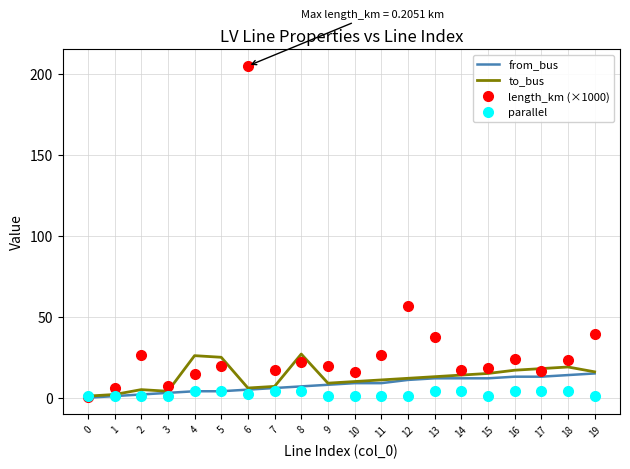

Rank the series by their maximum value, from lowest to highest.

parallel, from_bus, to_bus, length_km (×1000)